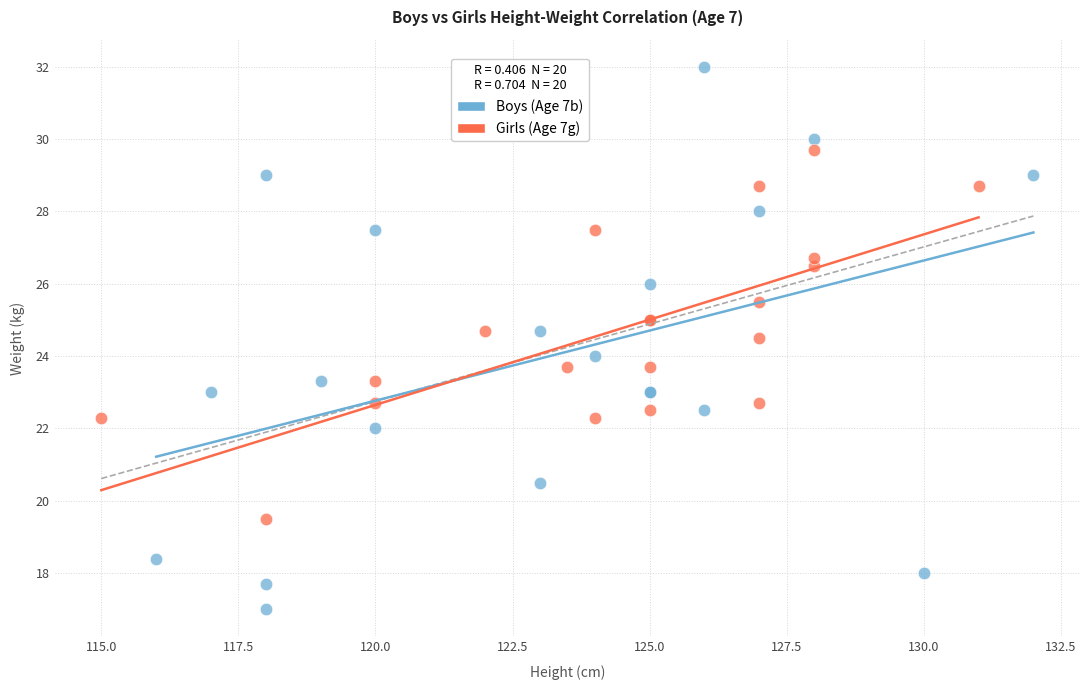

Which series contains the lowest Y value?

Boys (Age 7b)